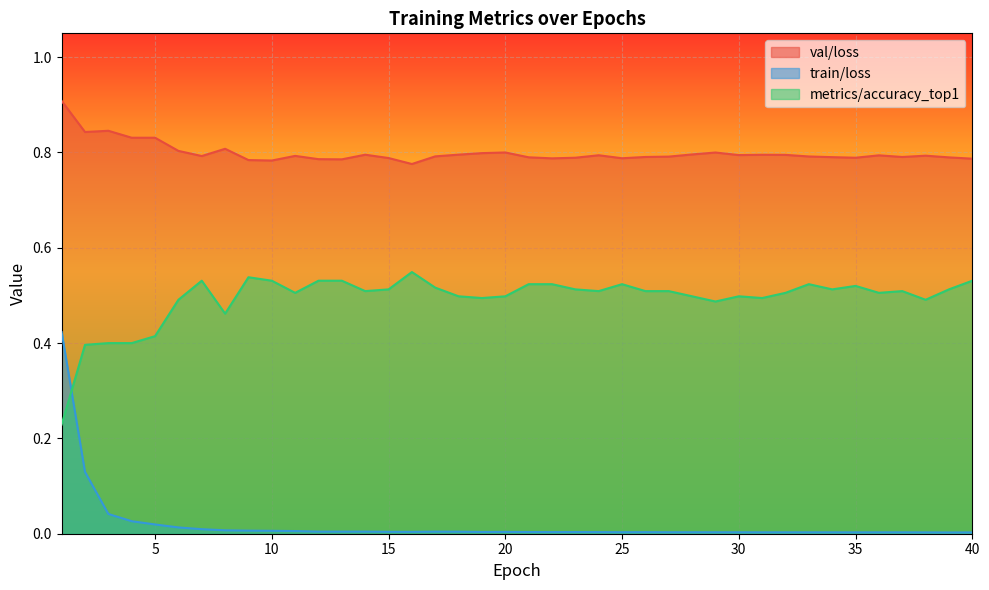

Which series changed the most between 20 and 29?

metrics/accuracy_top1